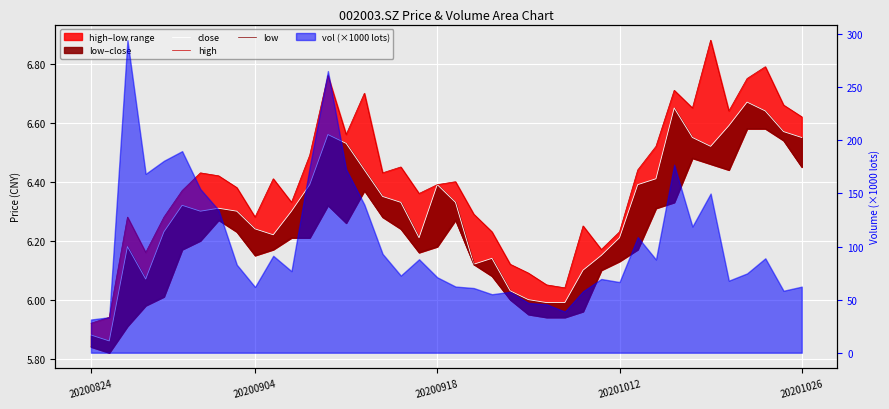

Read the high value at 20200904.

6.3